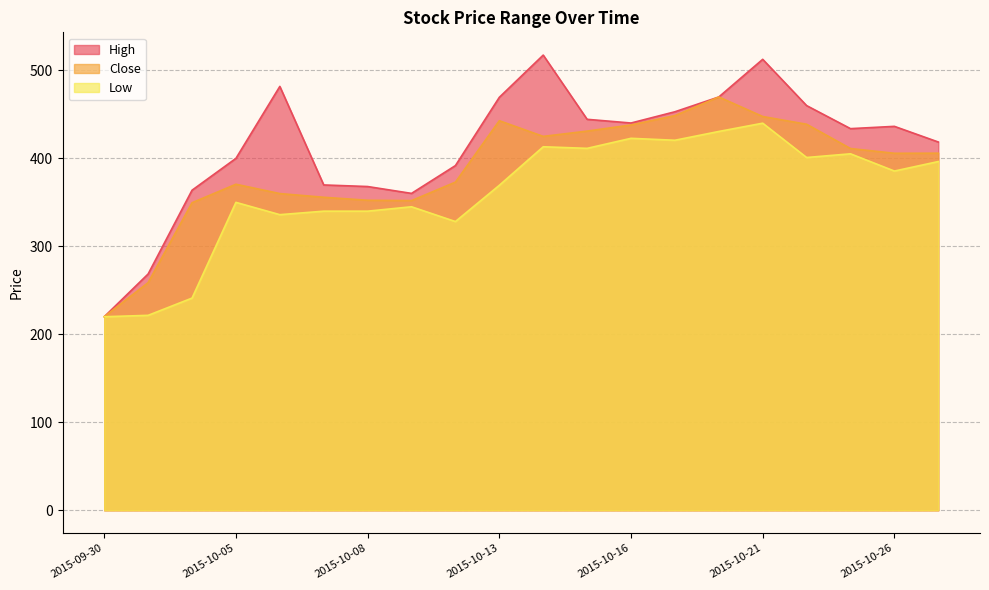

True or false: Close and Low intersect in this chart.

False